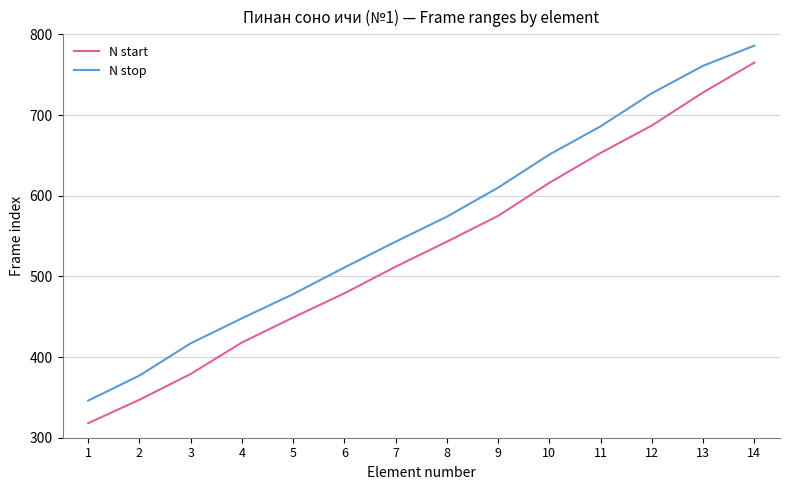

At which category does the chart reach its peak across all series?

14